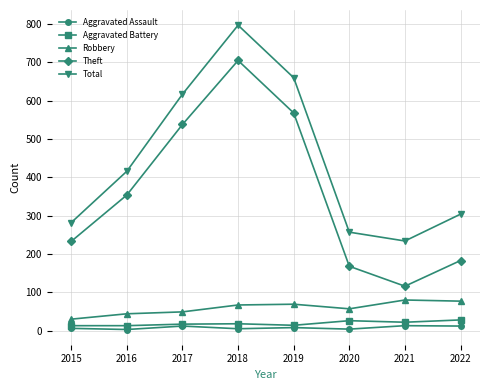

How many categories are shown in the chart?

8